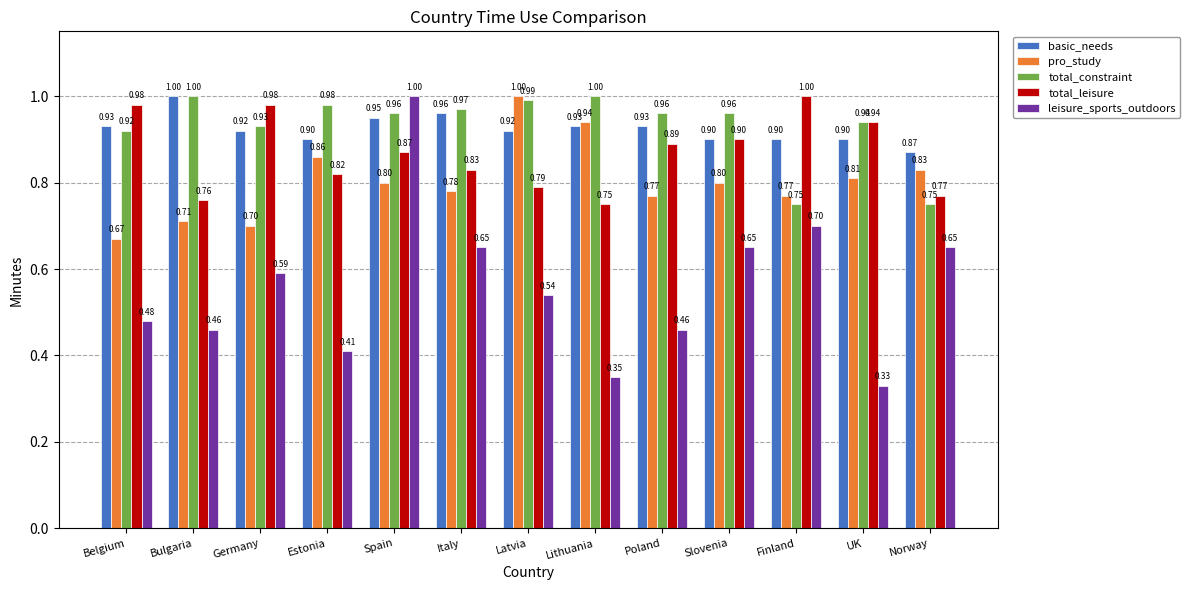

What is the difference between the maximum and minimum values in the basic_needs series?

0.1